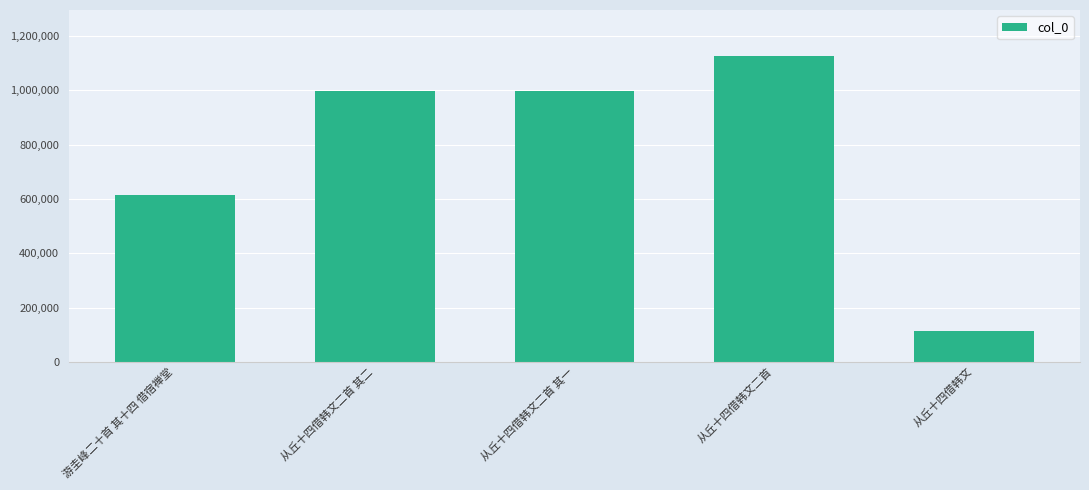

At which category does the chart reach its minimum across all series?

从丘十四借韩文